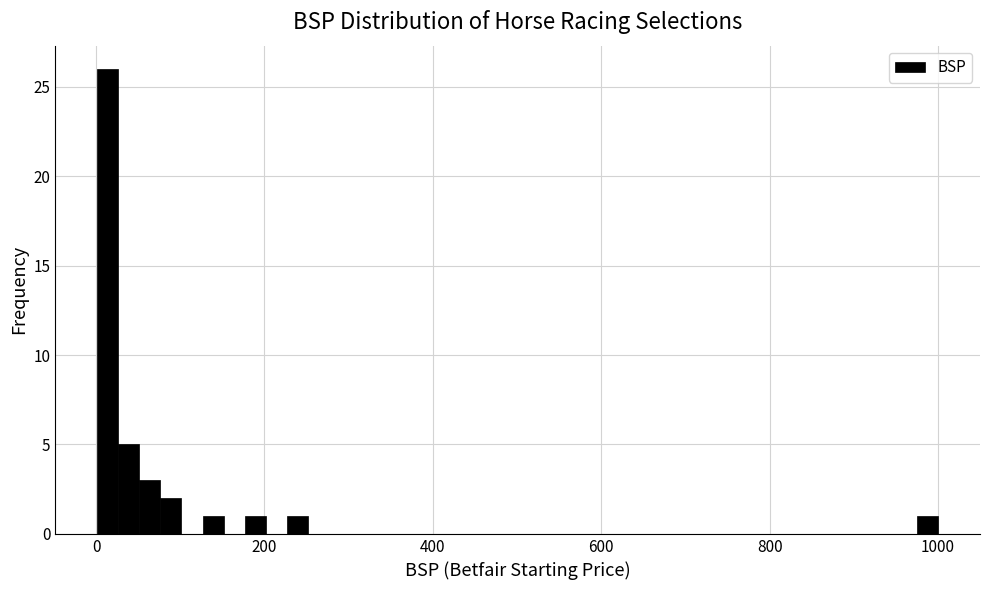

Read against the x-axis, roughly where is the centre of the tallest bar?

20